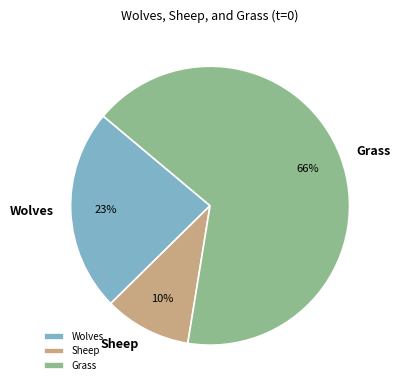

To the nearest percent, what is the combined percentage of Wolves and Grass?

90%